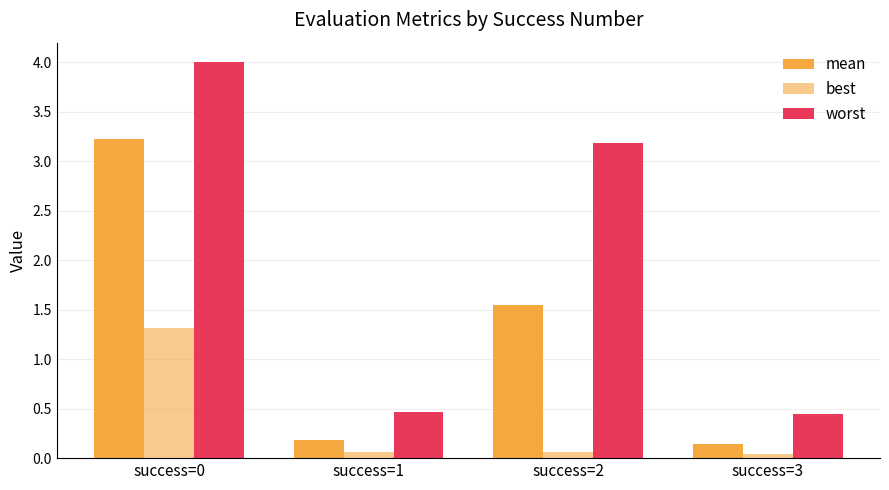

How many groups of bars are there?

4